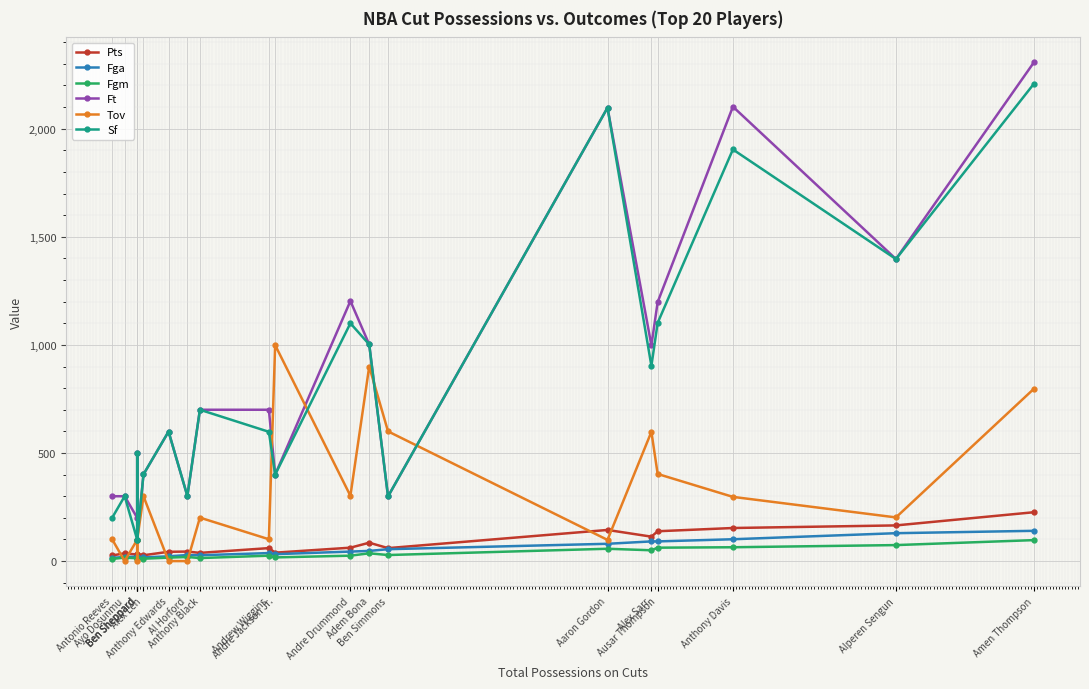

Where is Tov nearest to the value 499?

Ausar Thompson